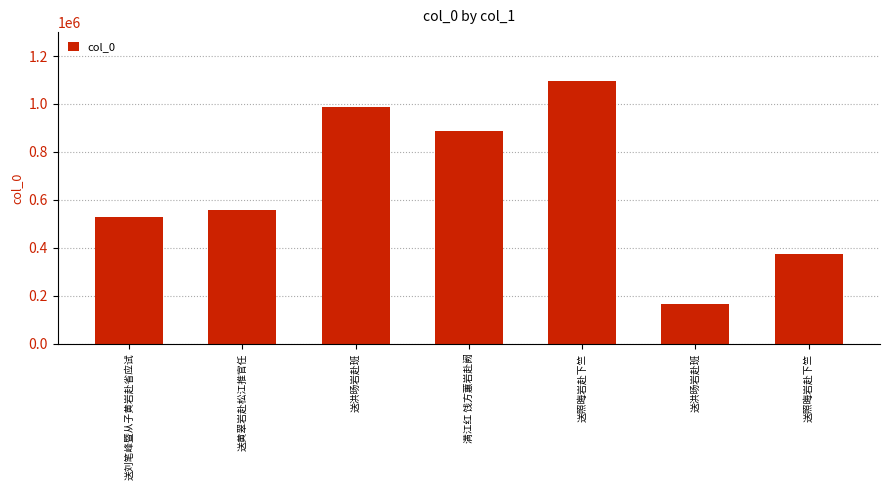

How many bars are there in total?

7